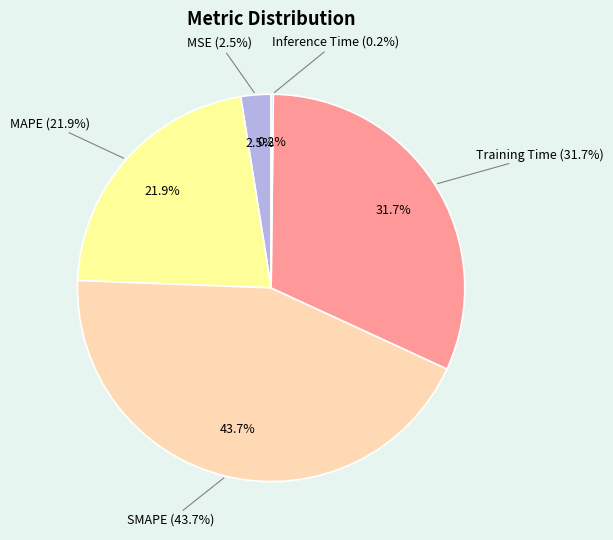

What is the smallest slice in the pie chart?

Inference Time